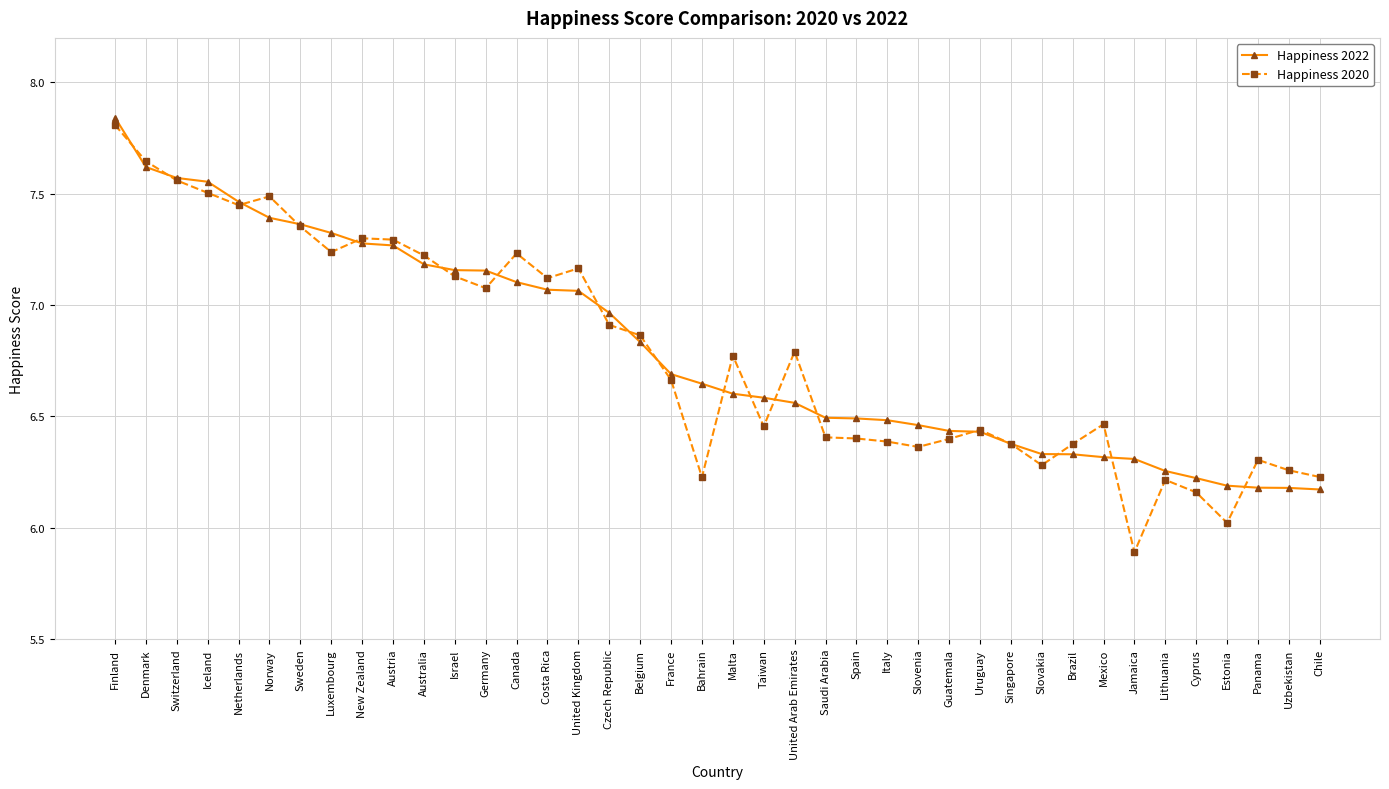

What position from the right is Panama?

3